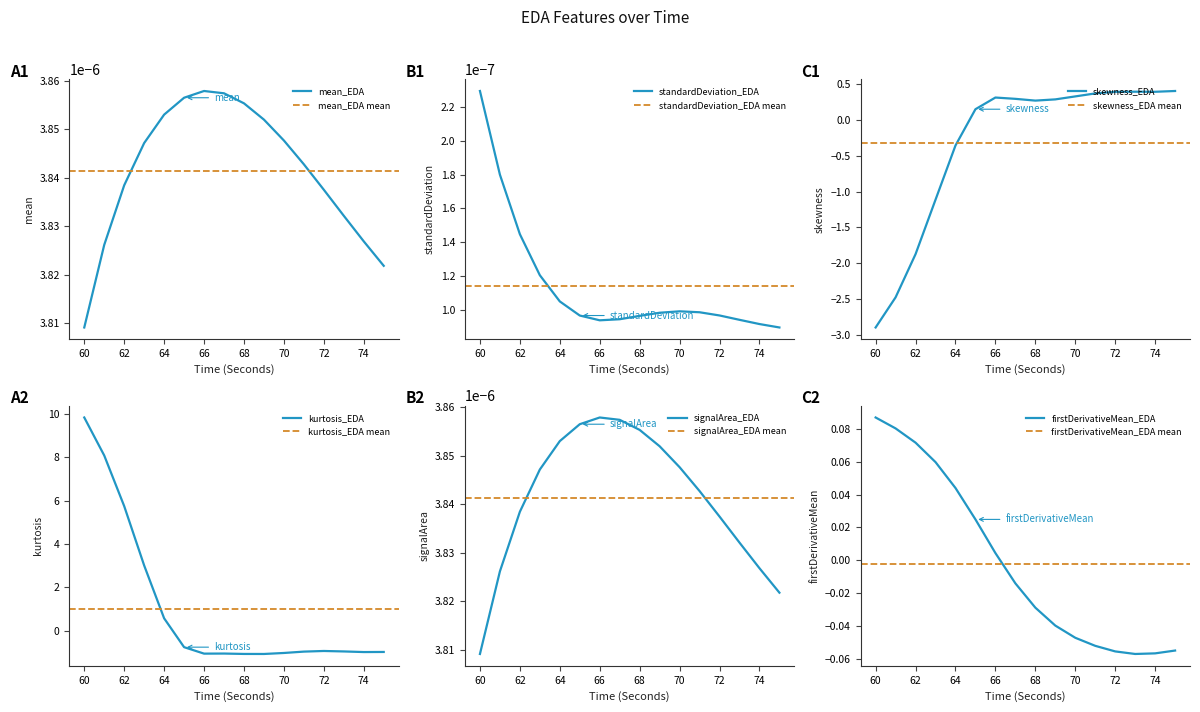

True or false: firstDerivativeMean_EDA and kurtosis_EDA intersect in this chart.

True